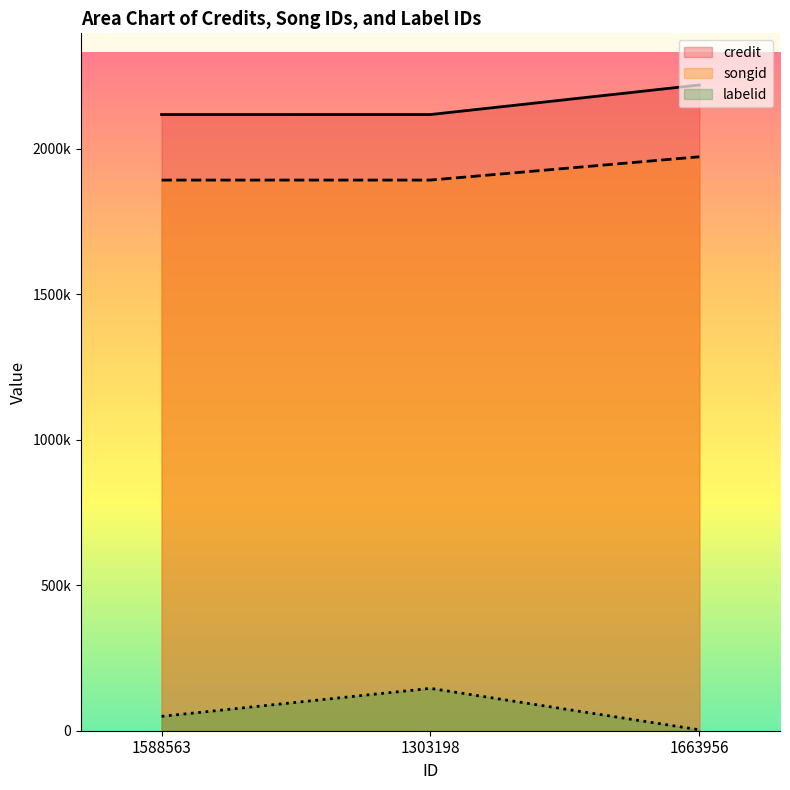

Which series changed the most between 1588563 and 1303198?

labelid